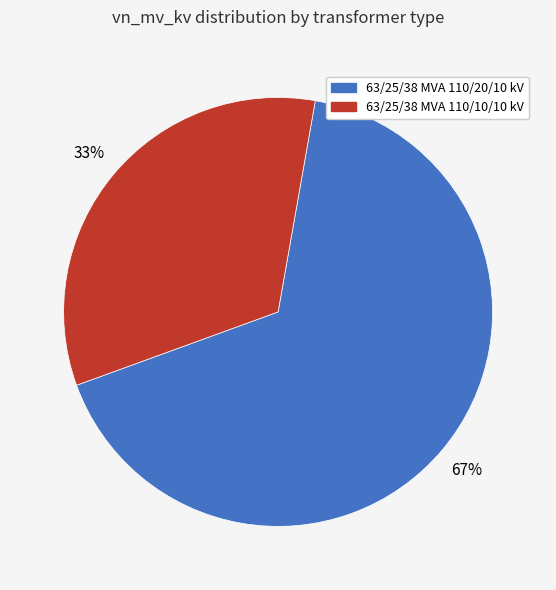

Count the number of slices in the pie.

2